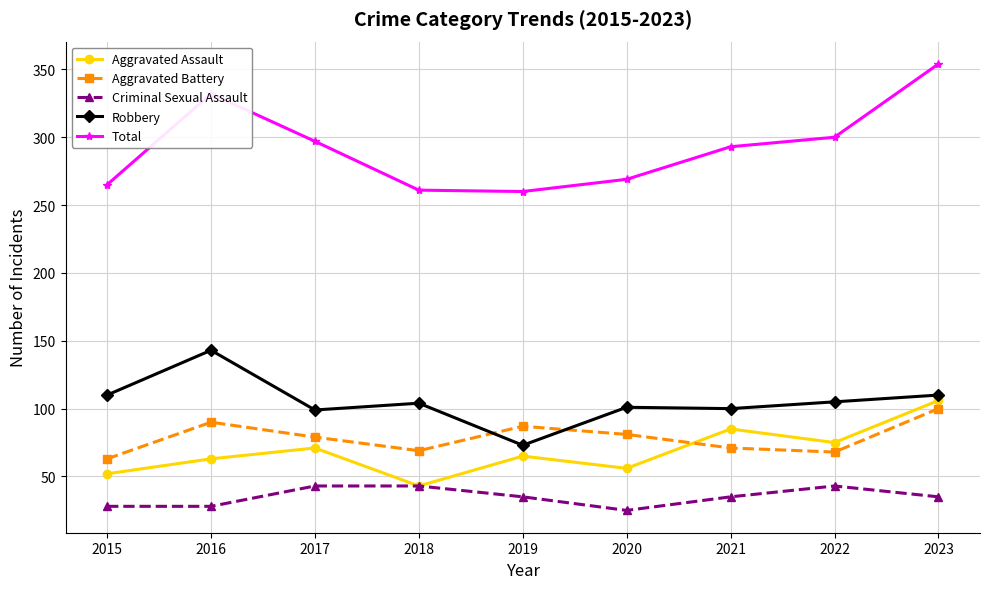

How many series are shown in this chart?

5